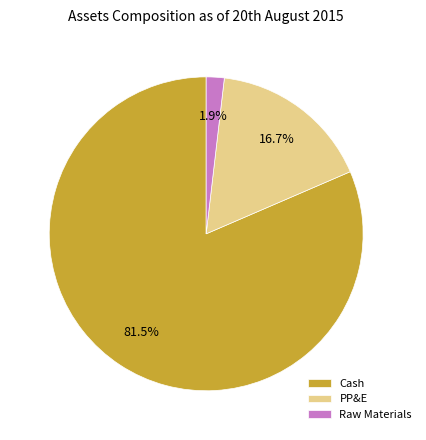

How many segments does this pie chart have?

3